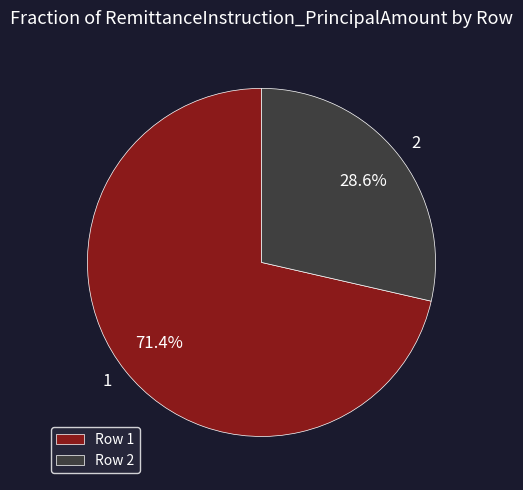

Is there any slice that represents more than half of the pie?

Yes